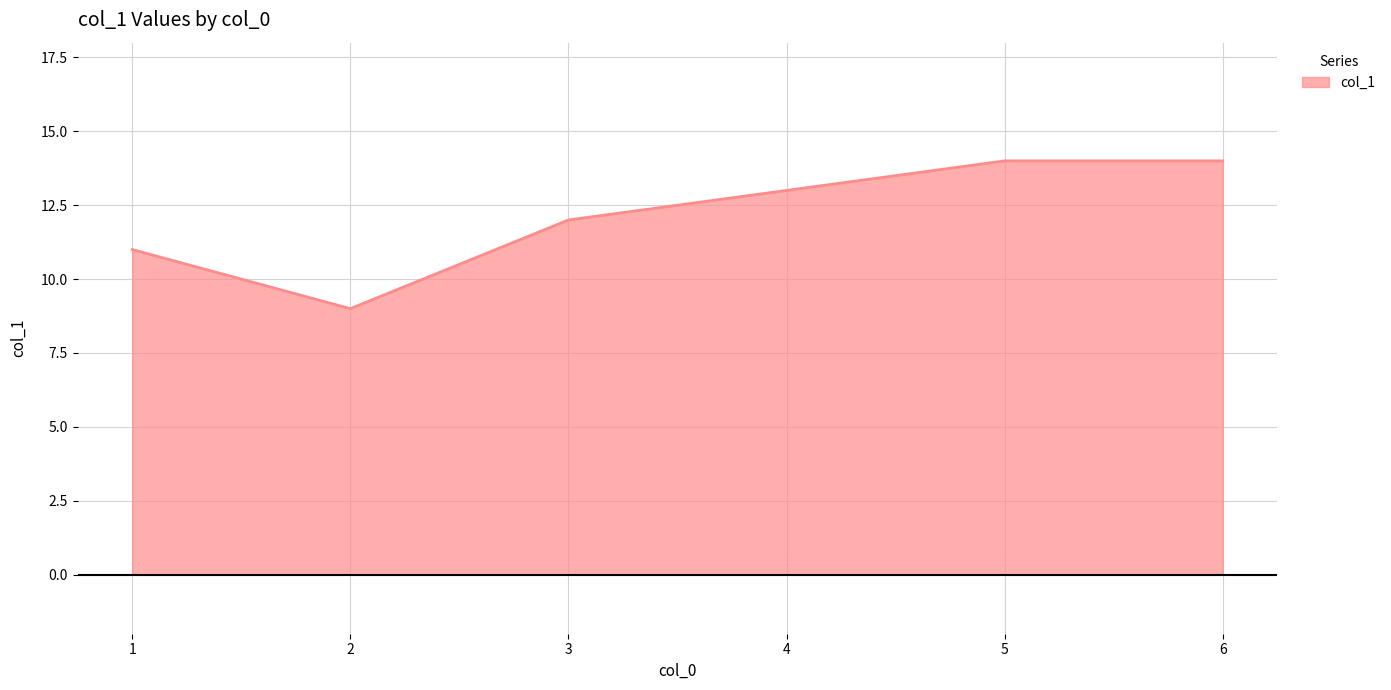

What is the greatest value displayed?

14